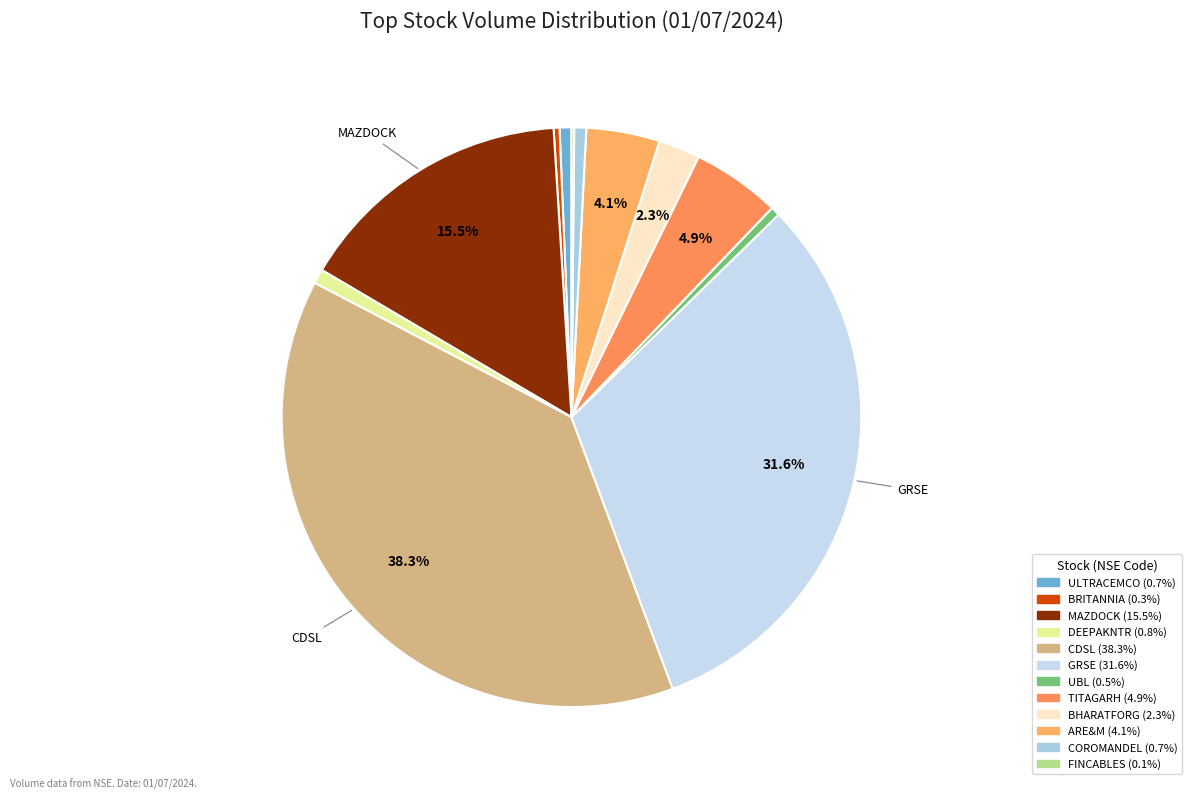

Does any single category account for the majority?

No